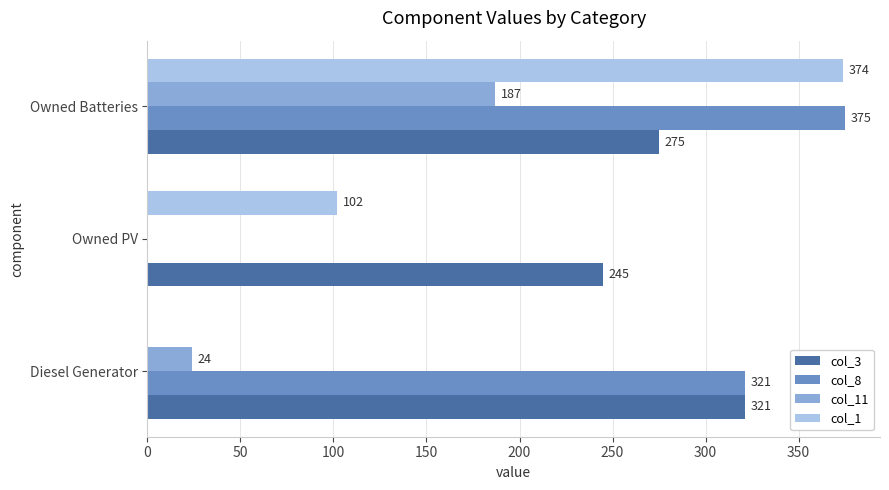

What is the sum of the col_1 values at Owned PV and Diesel Generator?

102